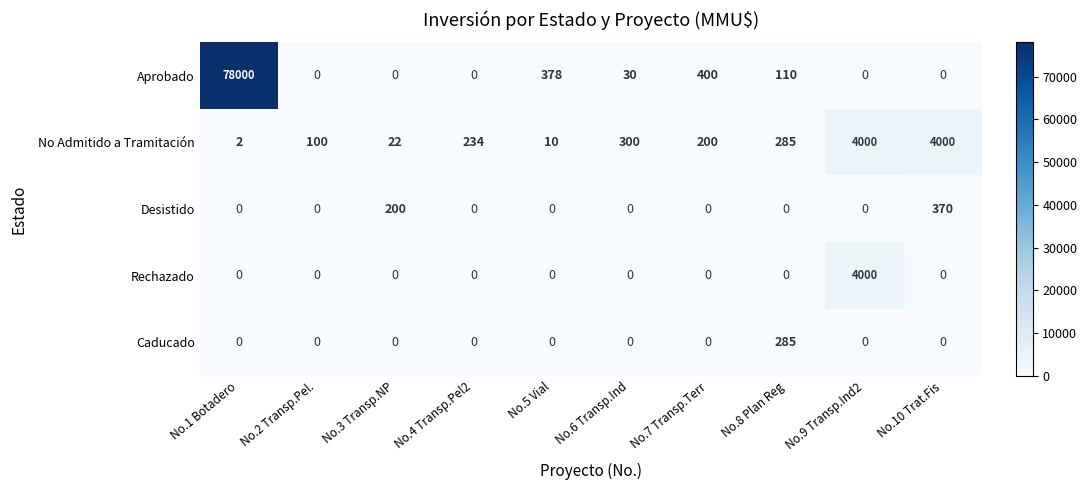

What is the difference between the maximum and second lowest values in the Caducado series?

285